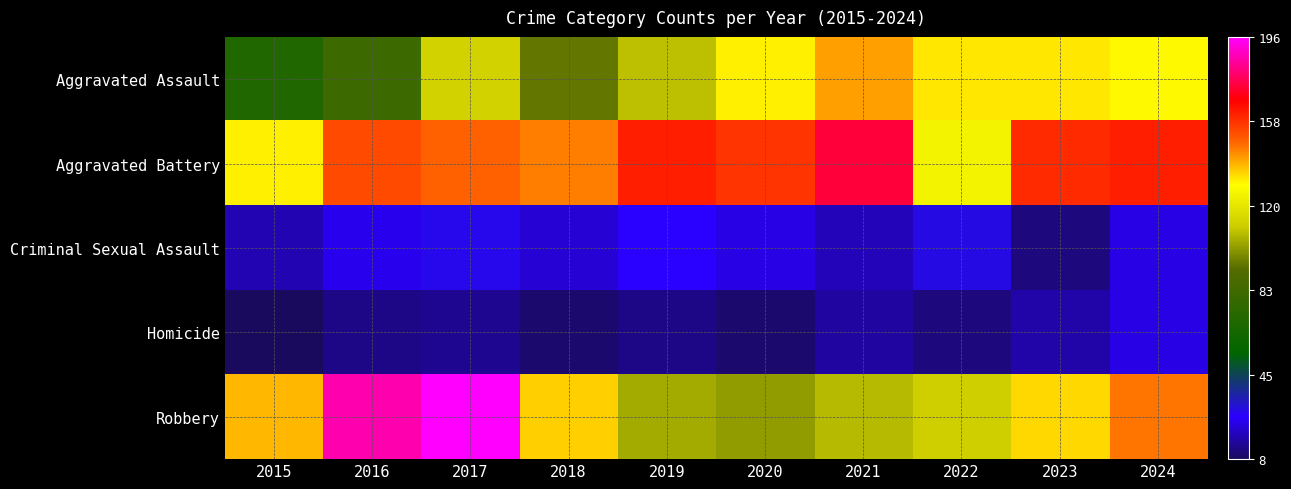

Count the number of data series in this chart.

5